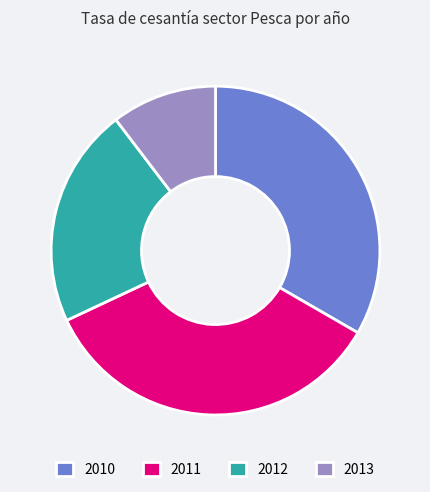

Approximately how many times larger is the value at 2011 compared to 2010?

1.0